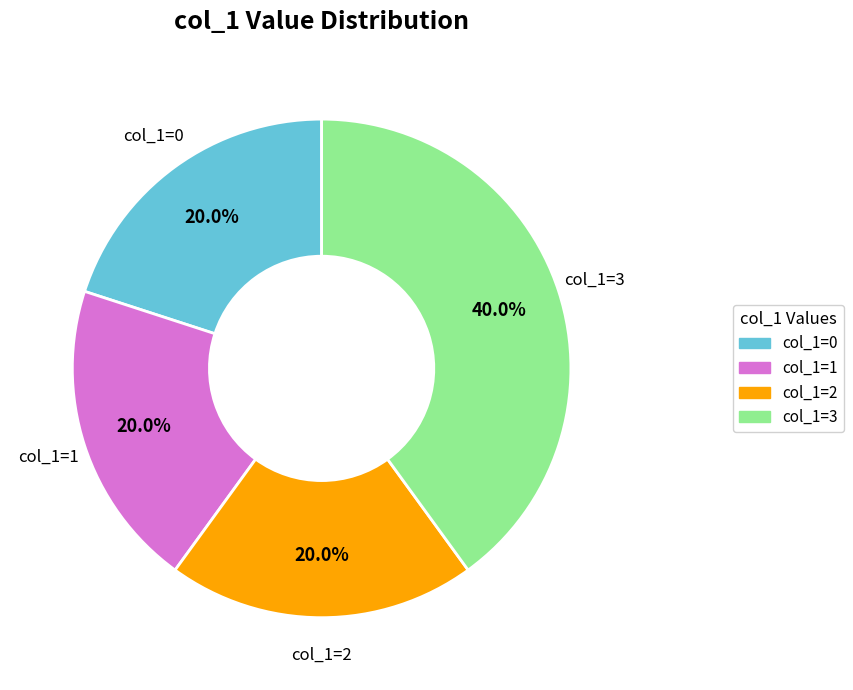

To the nearest percent, what is the average slice percentage?

25%